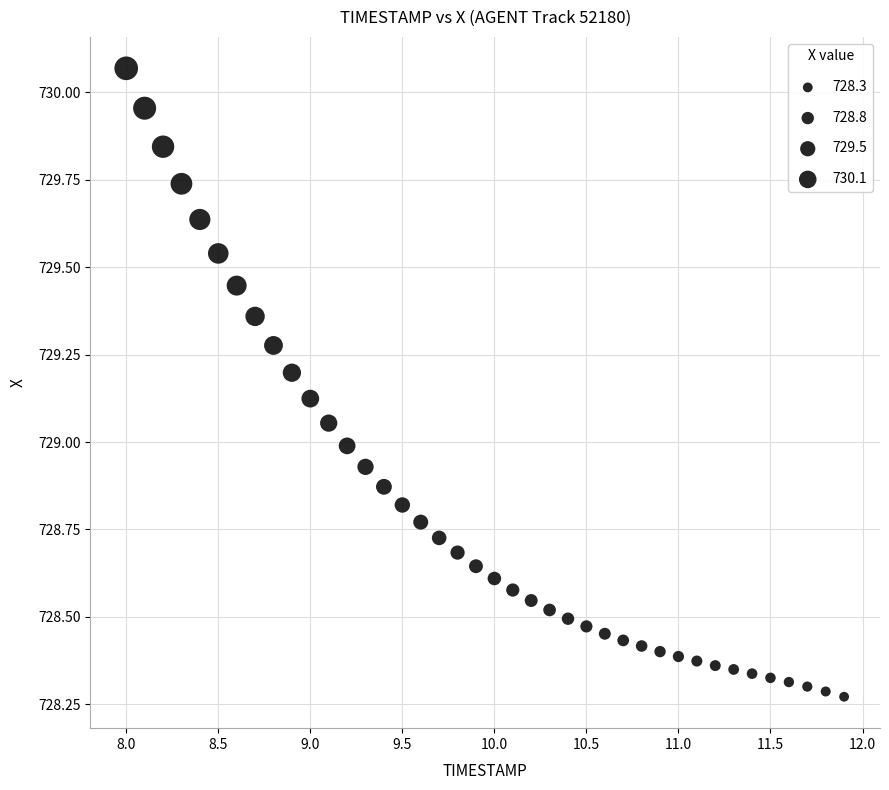

What is the range of X values (max minus min)?

3.9